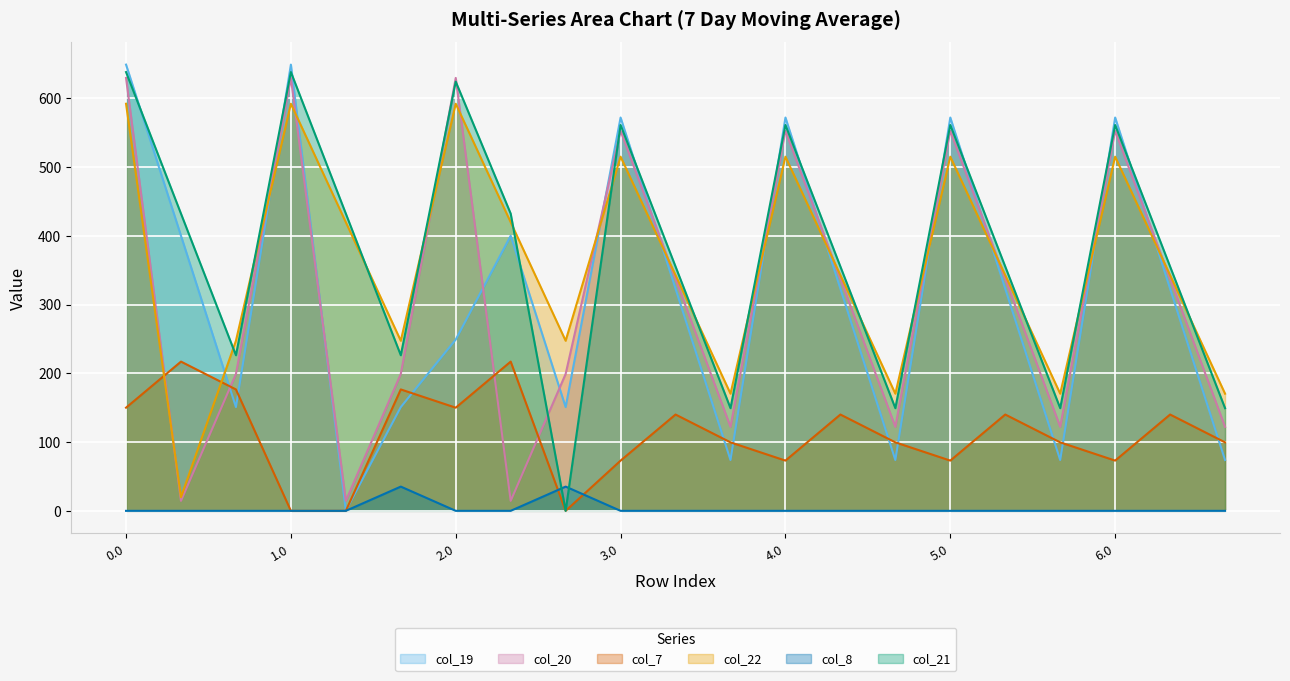

How many positive values does the col_7 series have?

18